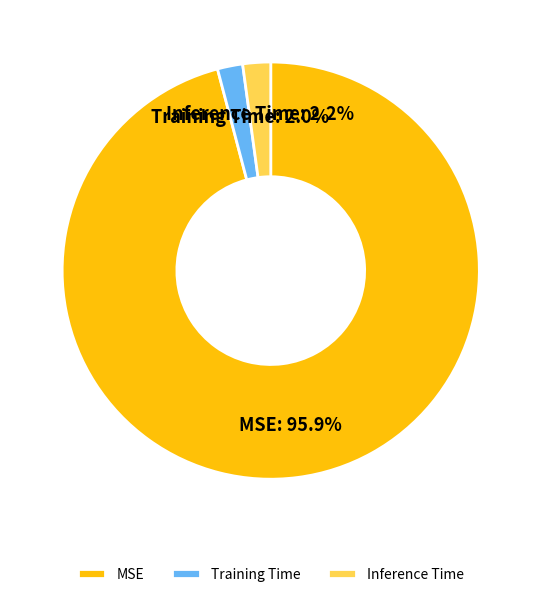

To the nearest percent, what is the combined percentage of MSE and Inference Time?

98%